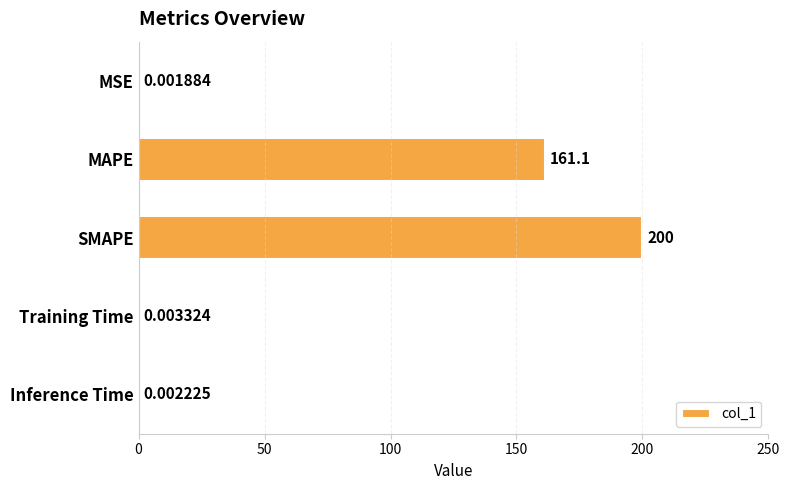

Which category has the highest value across all series?

SMAPE